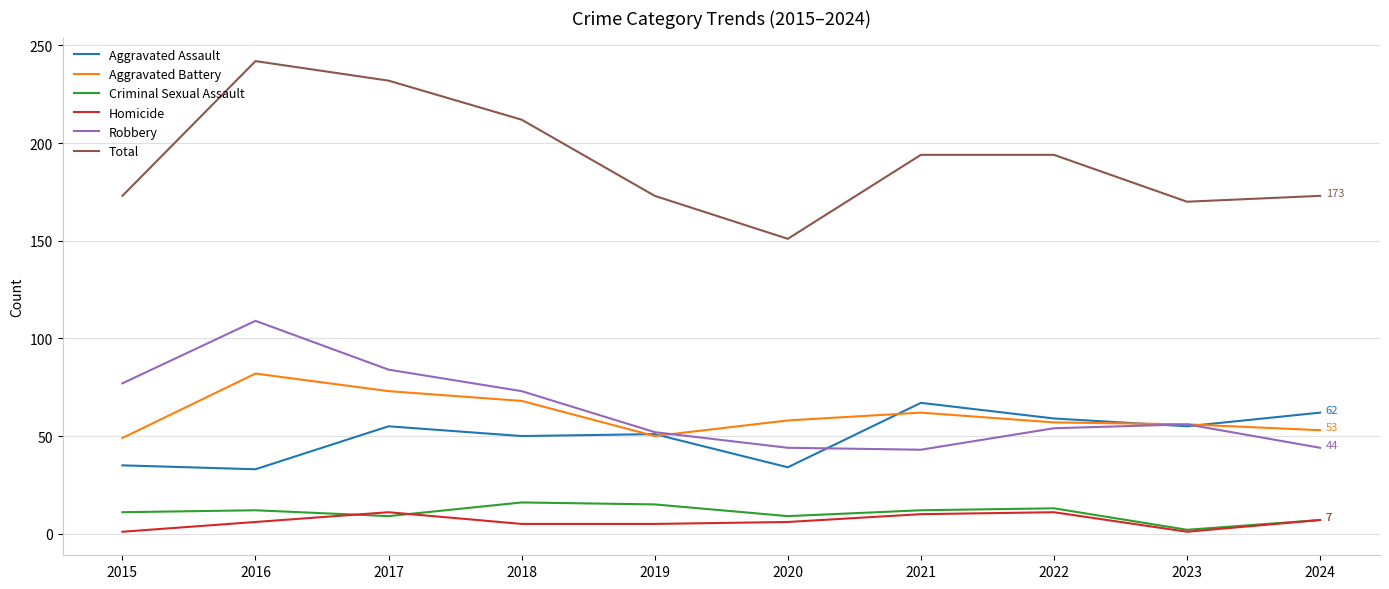

What is the maximum value shown in the chart?

242